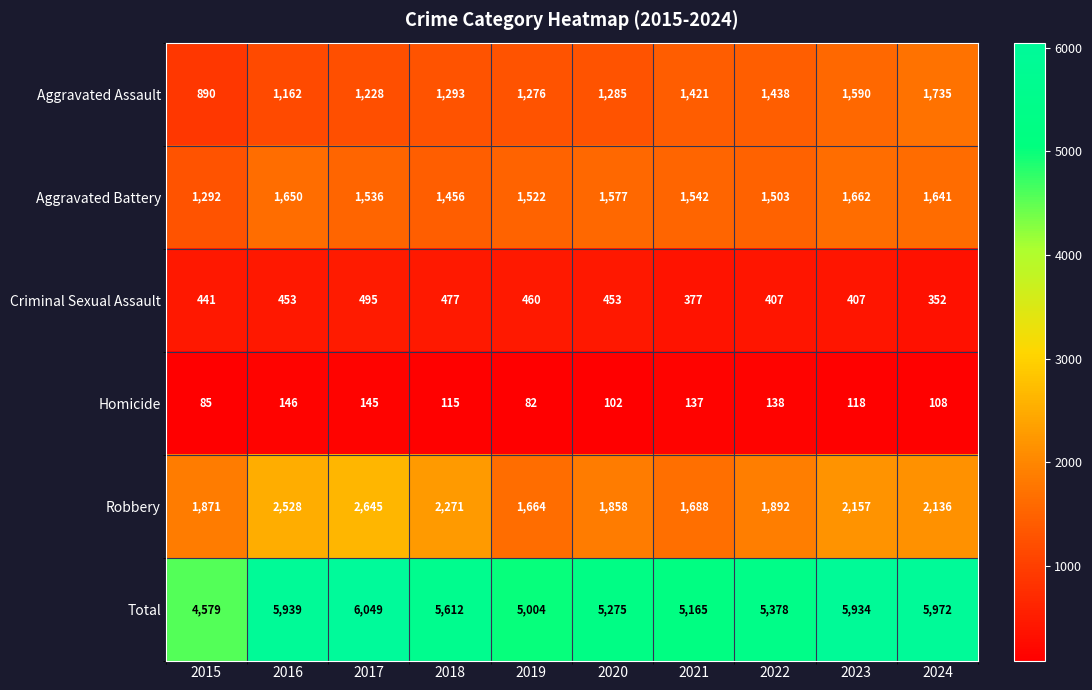

At which category is the sum across all series the highest?

2017